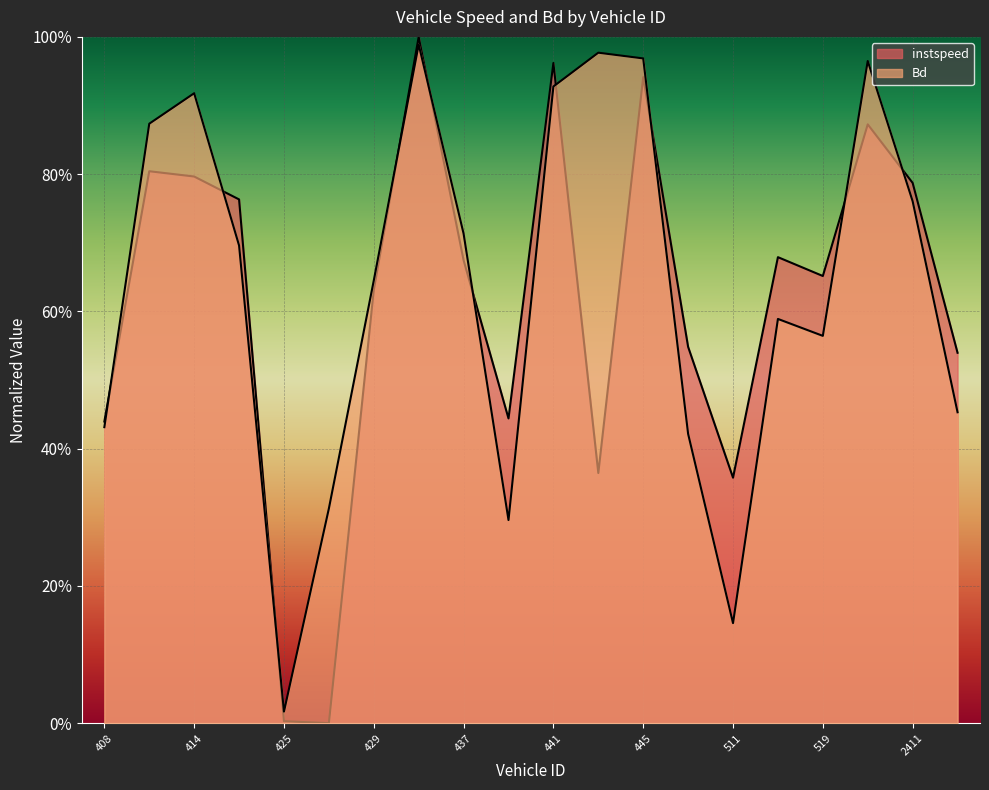

What is the maximum value for instspeed?

1.0